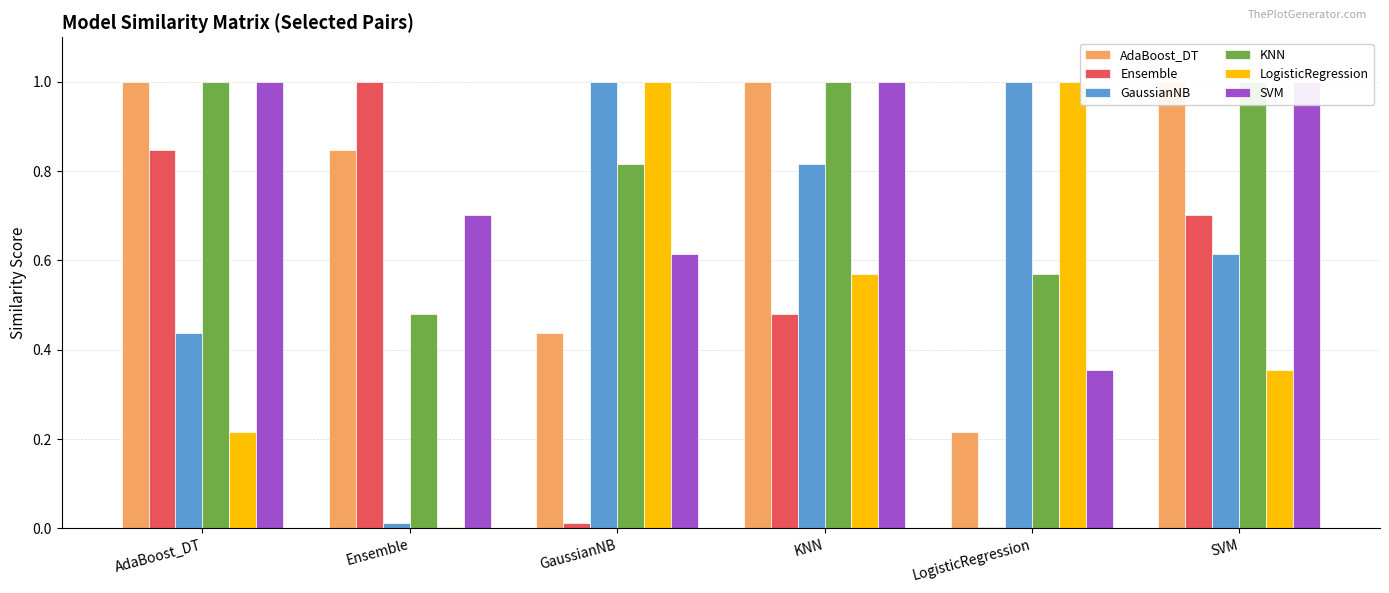

Is it true that KNN equals 1.0 at SVM?

True